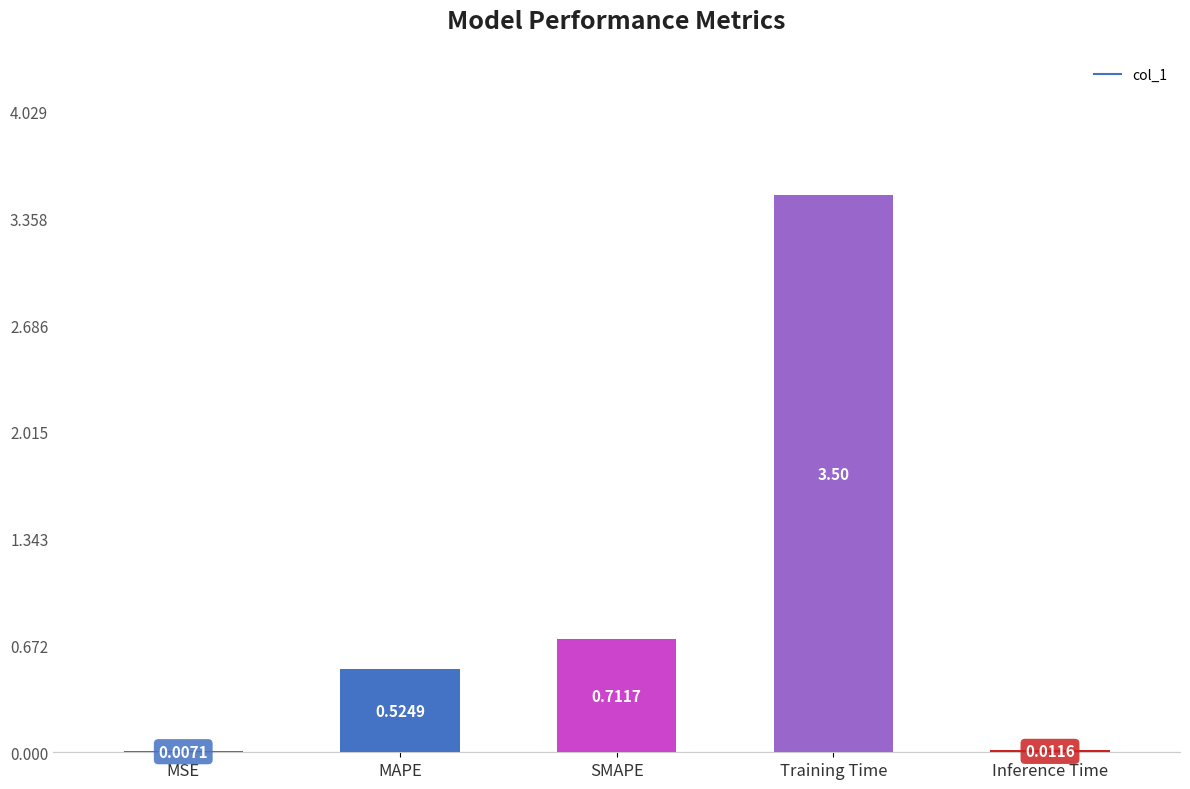

What is the average value?

1.0